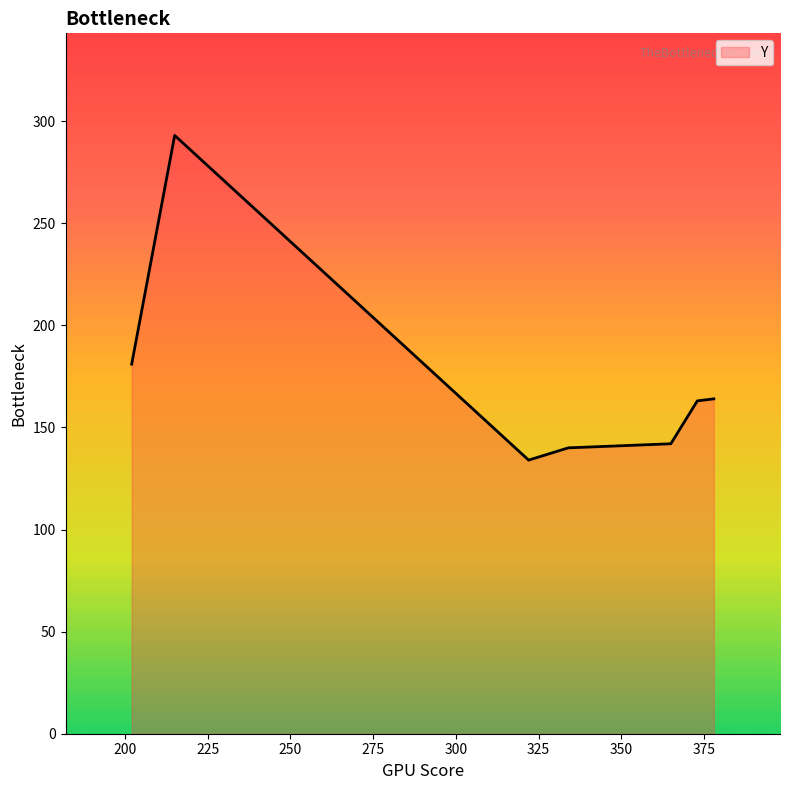

What is the smallest value displayed?

134